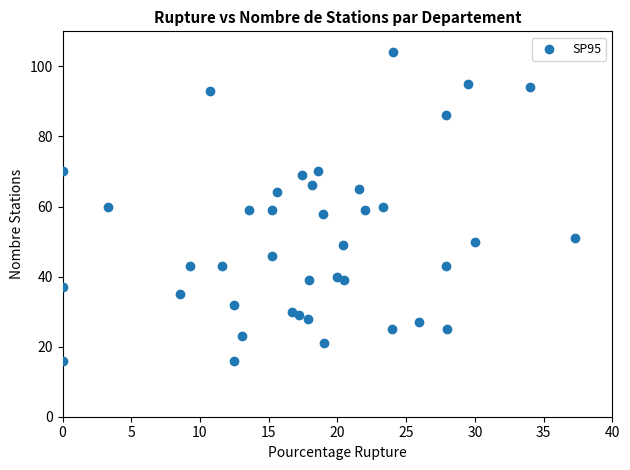

What is the range of Y values (max minus min)?

88